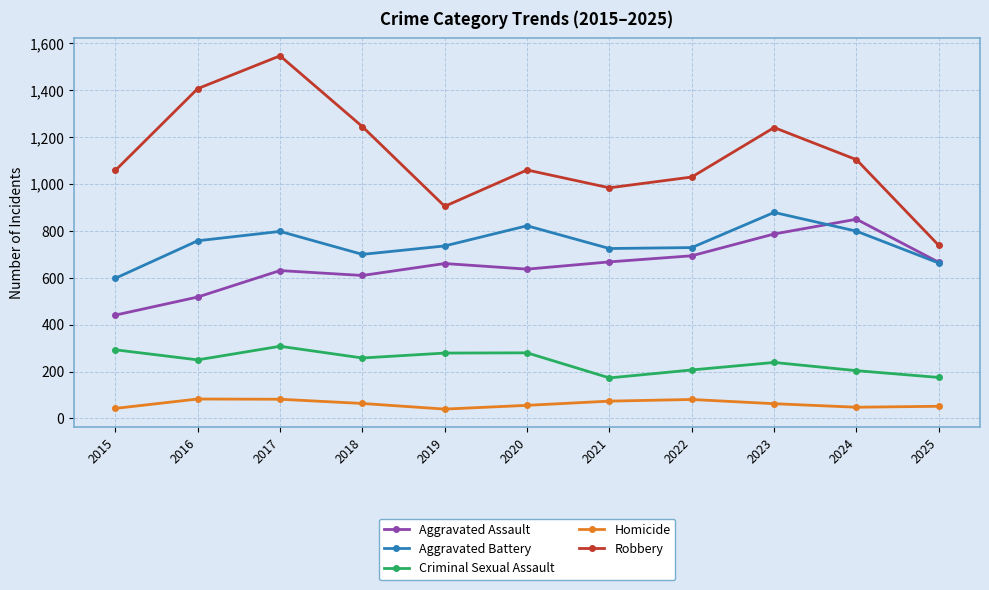

What is the difference between the maximum and minimum values in the Criminal Sexual Assault series?

135